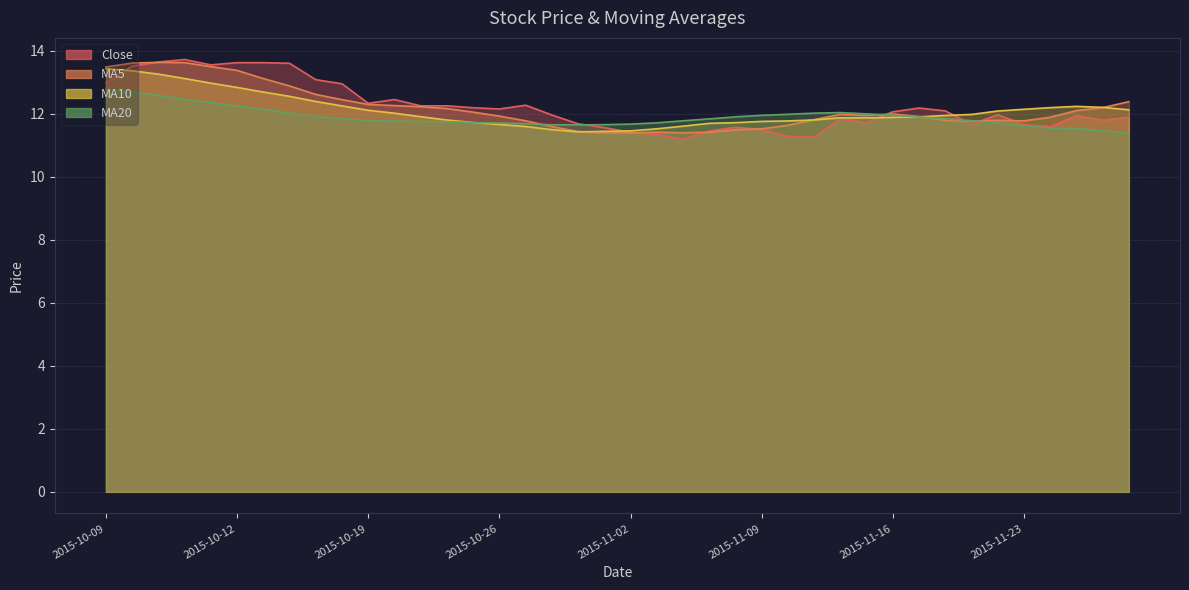

Where do ma10 and ma5 first cross each other?

2015-10-29 and 2015-10-30